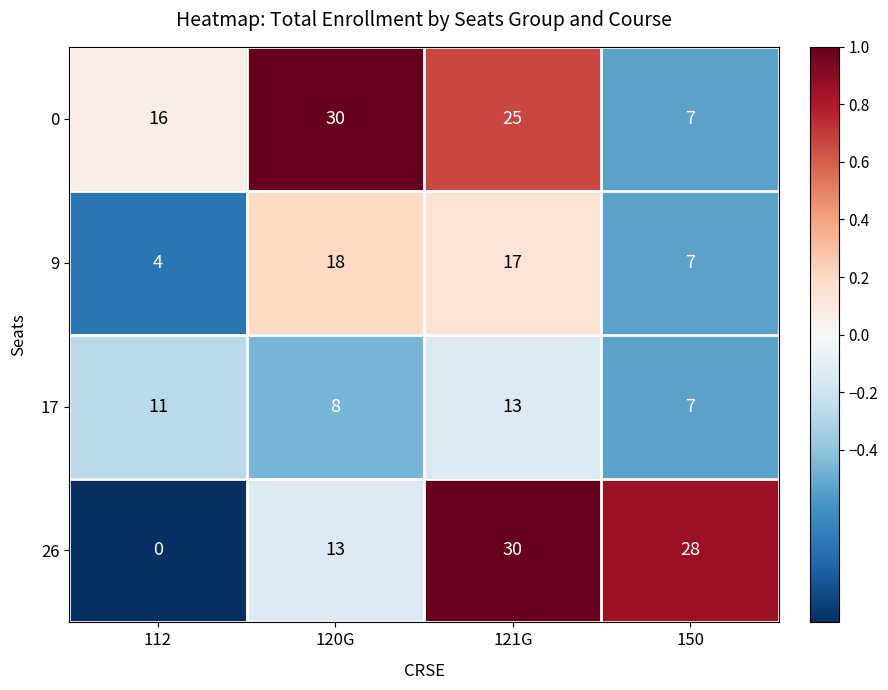

Reading right to left, list all the values displayed in this chart.

0: 7	25	30	16
9: 7	17	18	4
17: 7	13	8	11
26: 28	30	13	0